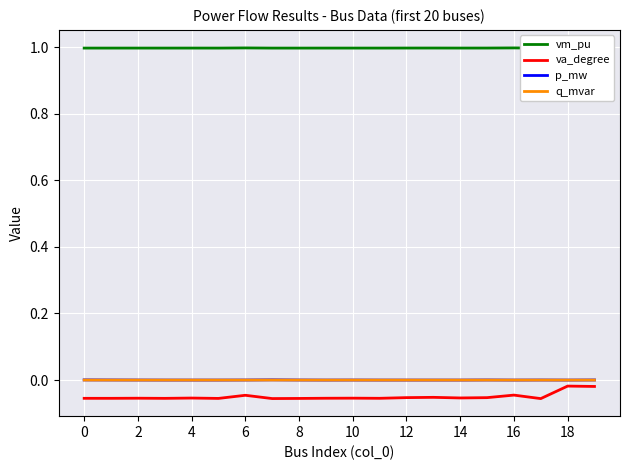

Count the number of data series in this chart.

4